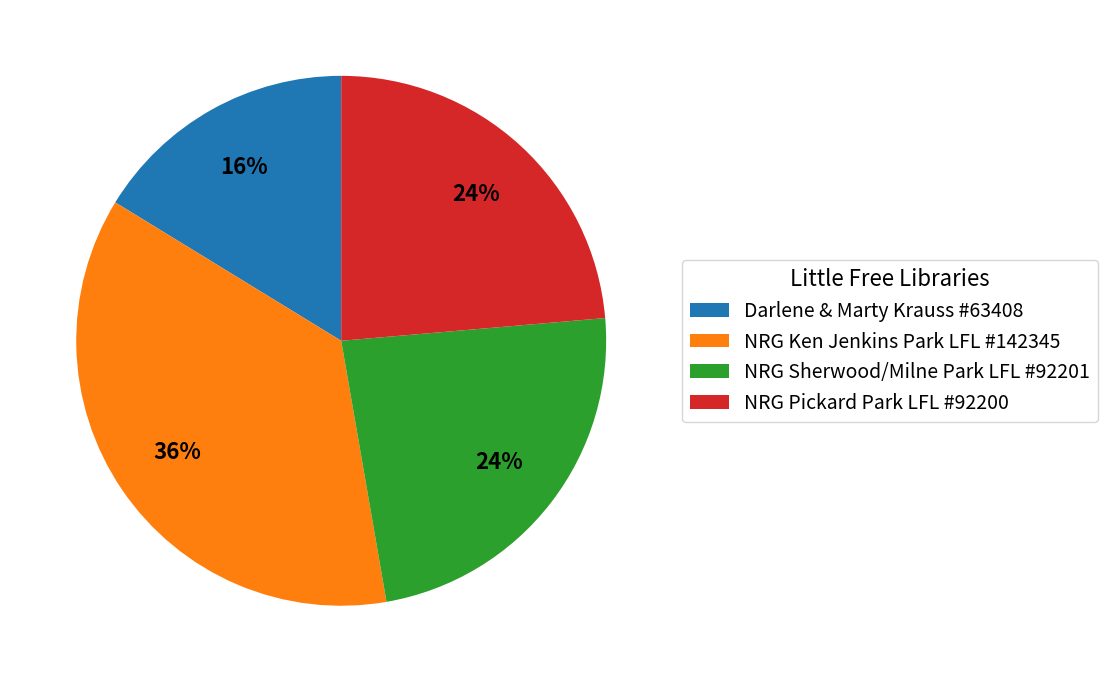

To the nearest percent, what is the average slice percentage?

25%